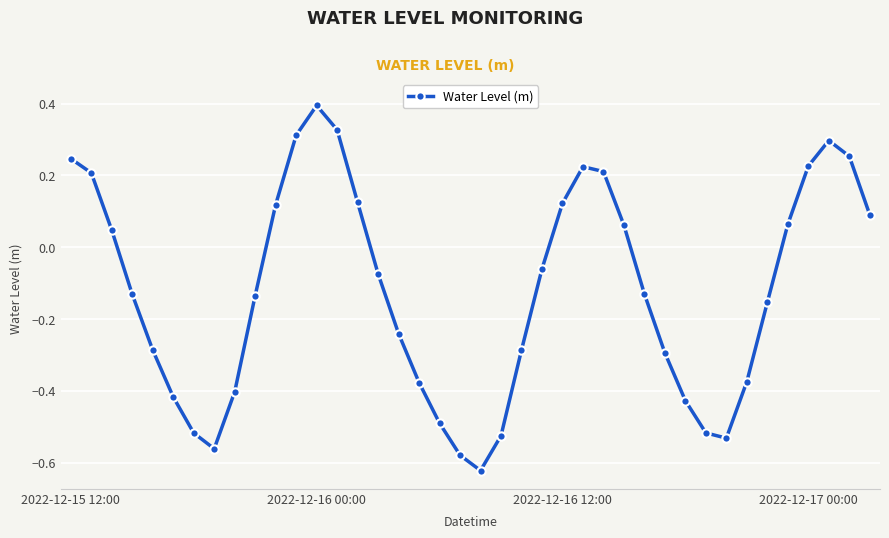

What is the sum of all values?

-4.8